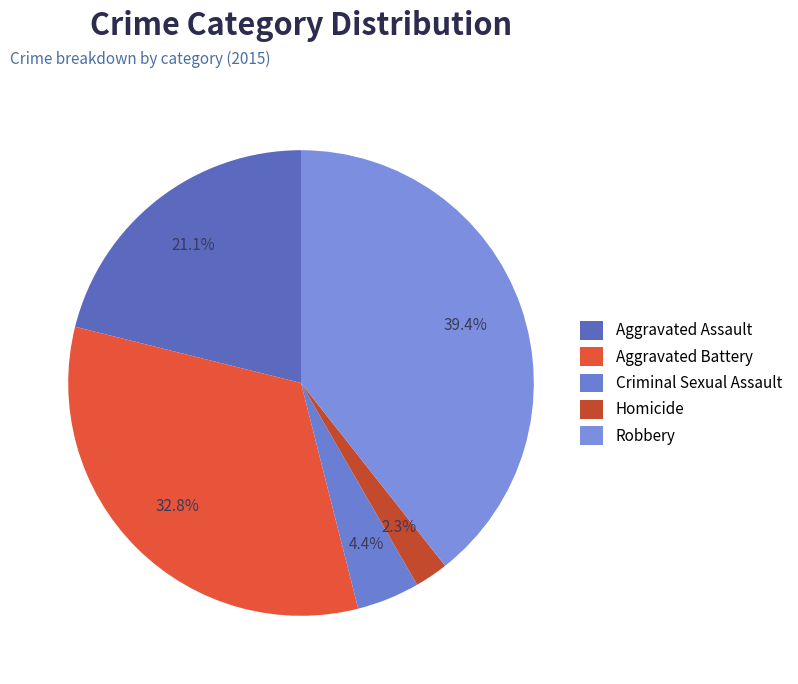

What portion of the pie excludes Aggravated Battery?

67.2%